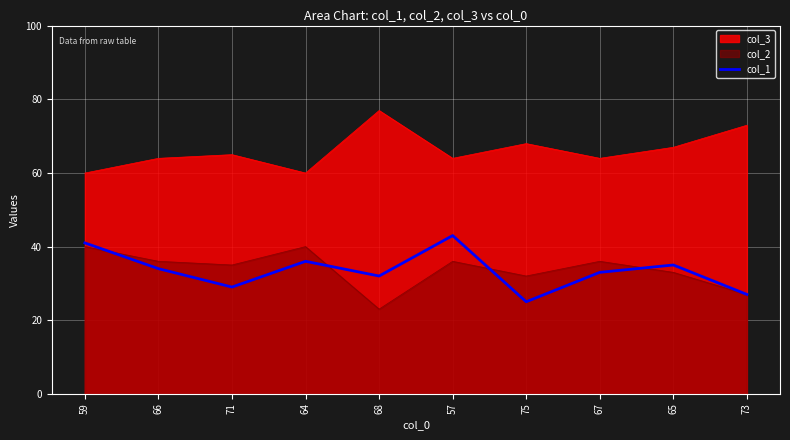

At which label is the value closest to 34?

66